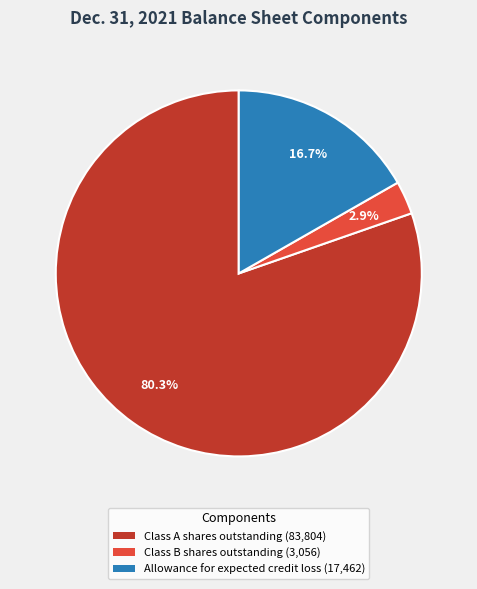

Is there a majority slice in this chart?

Yes